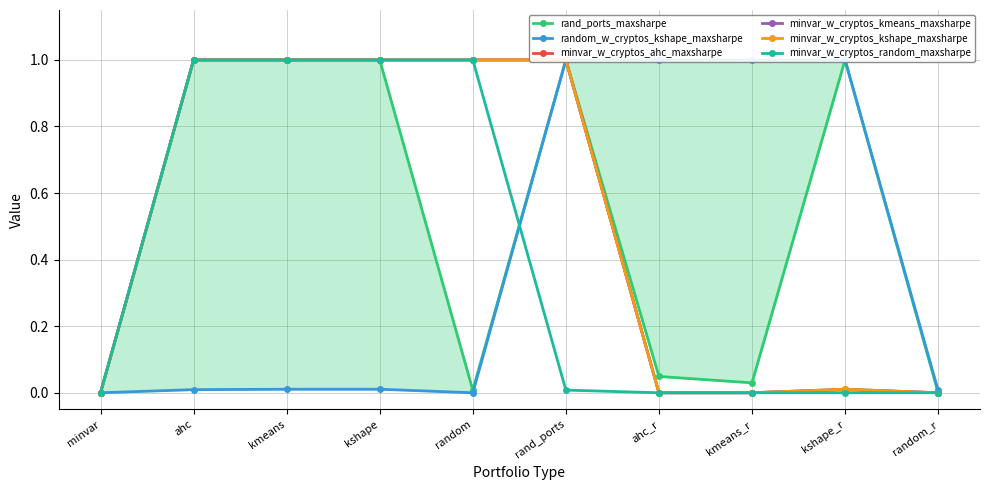

Reading right to left, extract all data points from this chart.

rand_ports_maxsharpe: random_r=0.0	kshape_r=1.0	kmeans_r=0.0	ahc_r=0.0	rand_ports=1.0	random=0.0	kshape=1.0	kmeans=1.0	ahc=1.0	minvar=0.0
random_w_cryptos_kshape_maxsharpe: random_r=0.0	kshape_r=1.0	kmeans_r=1.0	ahc_r=1.0	rand_ports=1.0	random=0.0	kshape=0.0	kmeans=0.0	ahc=0.0	minvar=0.0
minvar_w_cryptos_ahc_maxsharpe: random_r=0.0	kshape_r=0.0	kmeans_r=0.0	ahc_r=0.0	rand_ports=1.0	random=1.0	kshape=1.0	kmeans=1.0	ahc=1.0	minvar=0.0
minvar_w_cryptos_kmeans_maxsharpe: random_r=0.0	kshape_r=0.0	kmeans_r=0.0	ahc_r=0.0	rand_ports=1.0	random=1.0	kshape=1.0	kmeans=1.0	ahc=1.0	minvar=0.0
minvar_w_cryptos_kshape_maxsharpe: random_r=0.0	kshape_r=0.0	kmeans_r=0.0	ahc_r=0.0	rand_ports=1.0	random=1.0	kshape=1.0	kmeans=1.0	ahc=1.0	minvar=0.0
minvar_w_cryptos_random_maxsharpe: random_r=0.0	kshape_r=0.0	kmeans_r=0.0	ahc_r=0.0	rand_ports=0.0	random=1.0	kshape=1.0	kmeans=1.0	ahc=1.0	minvar=0.0